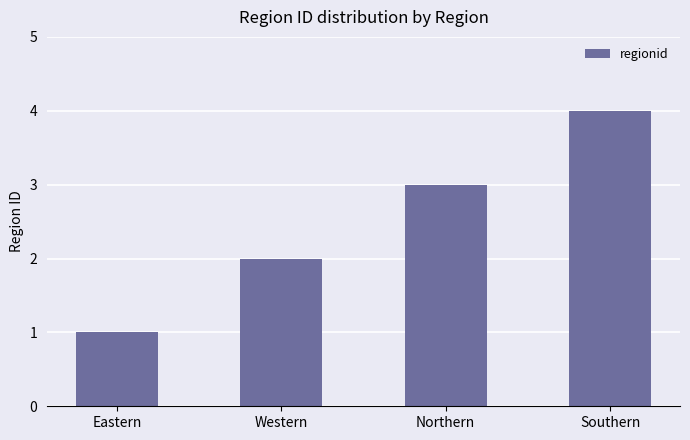

What is the difference between the maximum and minimum values?

3